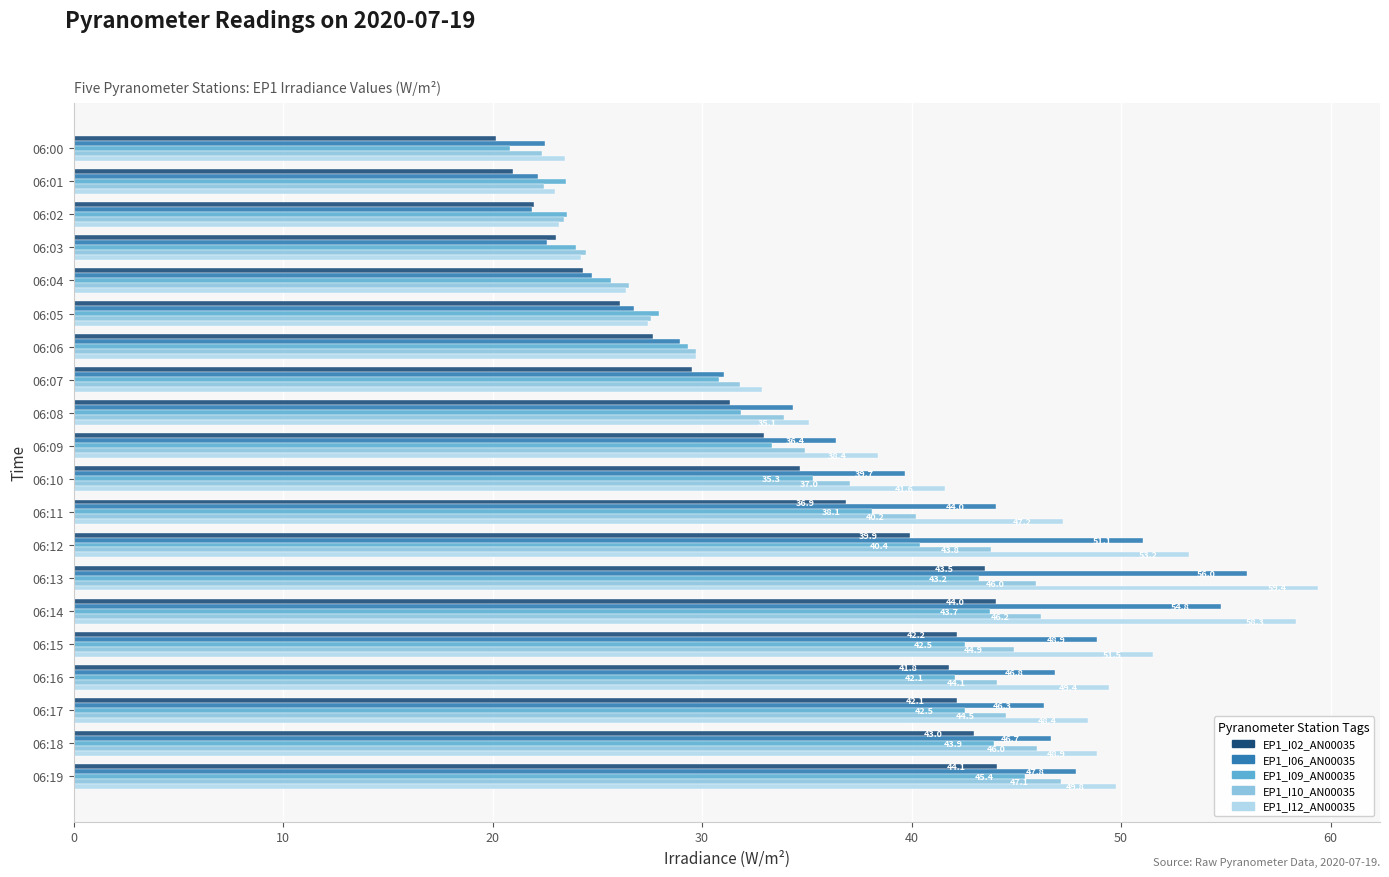

What is the sum of all EP1_I06_AN00035 values?

753.4